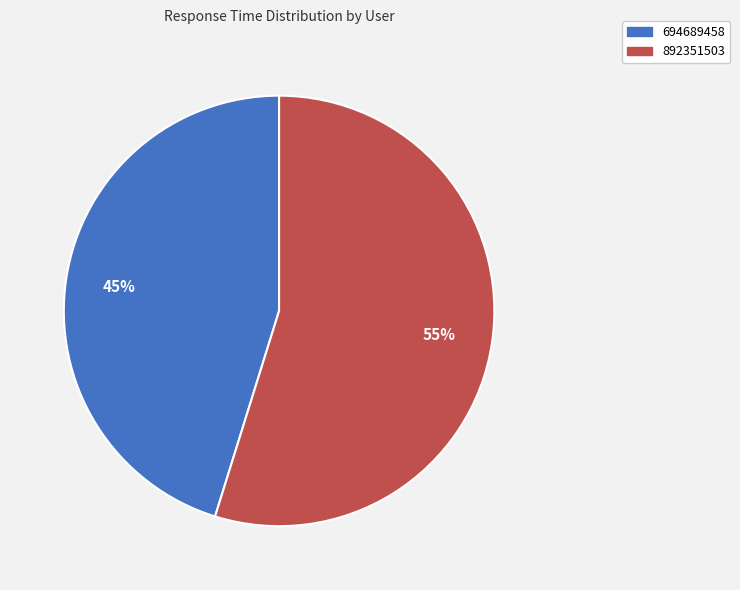

Is 892351503 the majority of the pie?

Yes